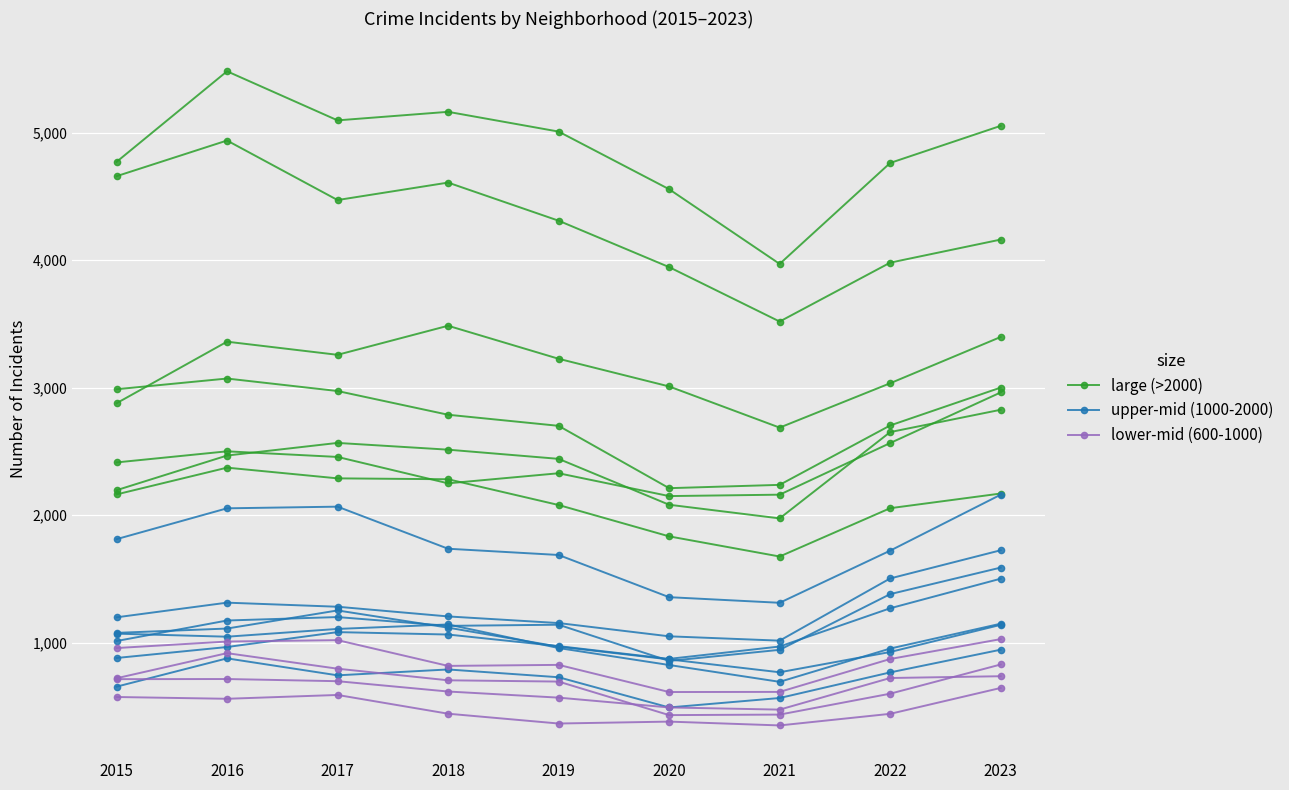

True or false: large (>2000) has a value of 2703 at 2022.

True